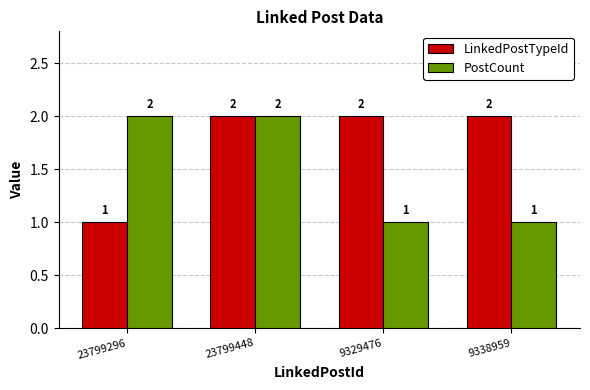

Count the PostCount values in the range 1 to 2.

4